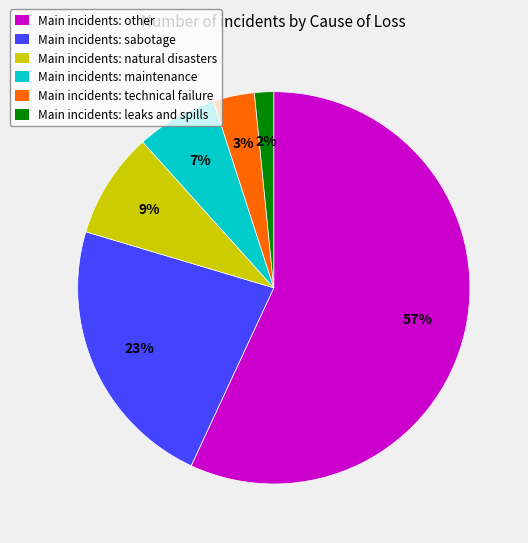

Approximately how many times larger is the value at Main incidents: maintenance compared to Main incidents: natural disasters?

0.8